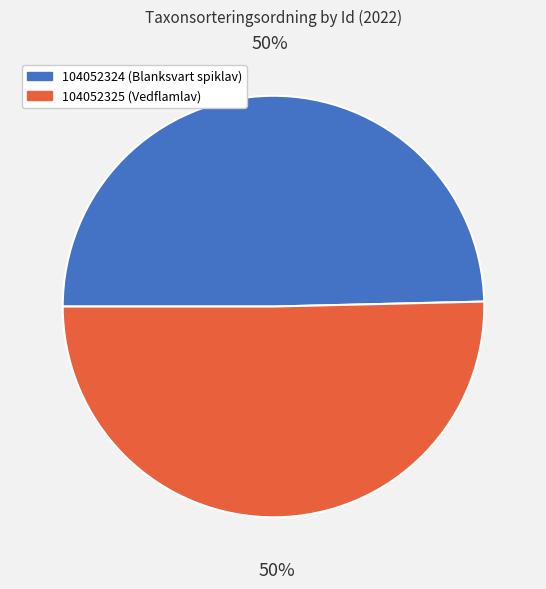

What is the ratio of the value at 104052324 (Blanksvart spiklav) to the value at 104052325 (Vedflamlav)?

1.0